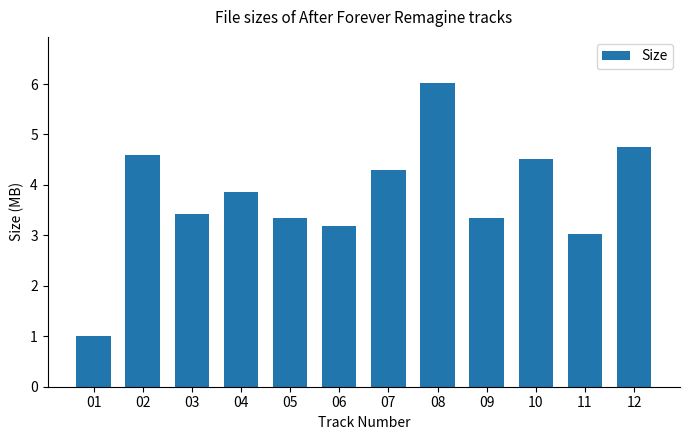

What is the approximate value at 02?

4.6